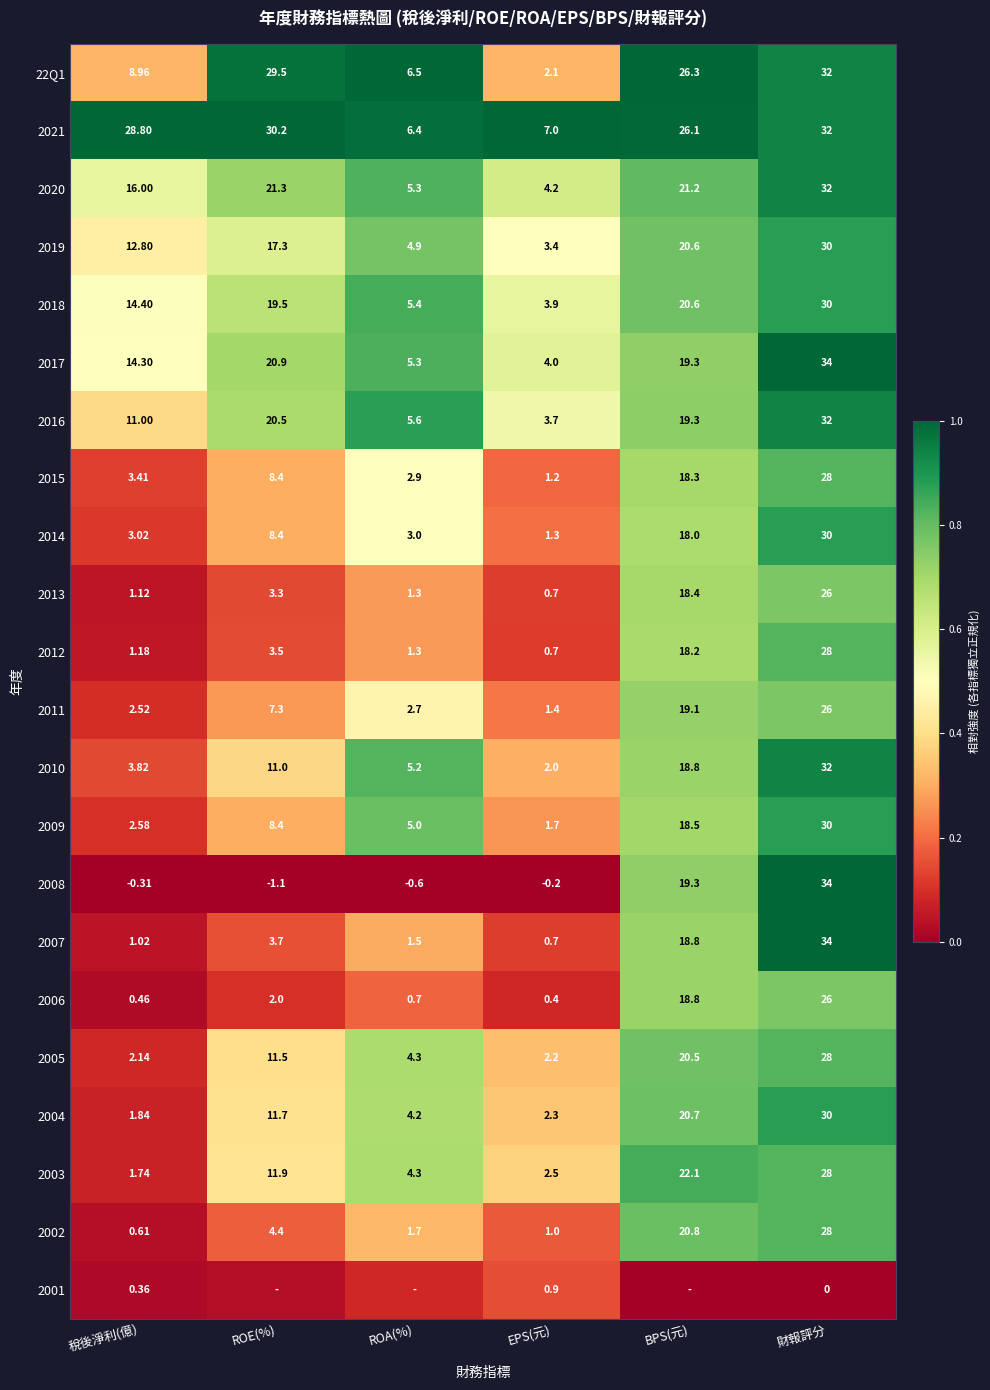

Which has a higher value, BPS(元) or ROE(%)?

BPS(元)